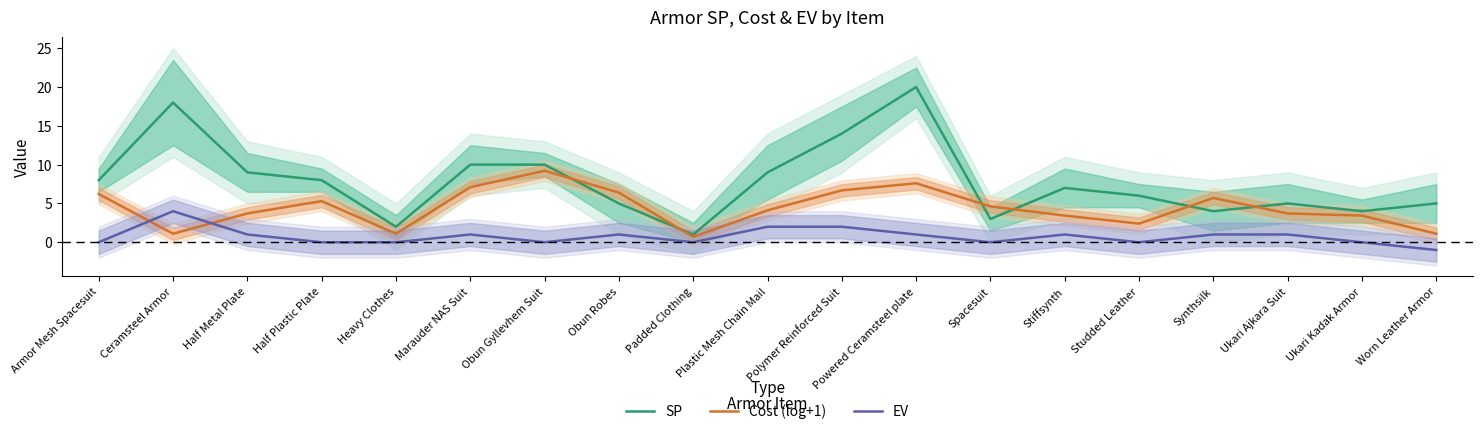

Which series changed the most between Stiffsynth and Ukari Kadak Armor?

SP